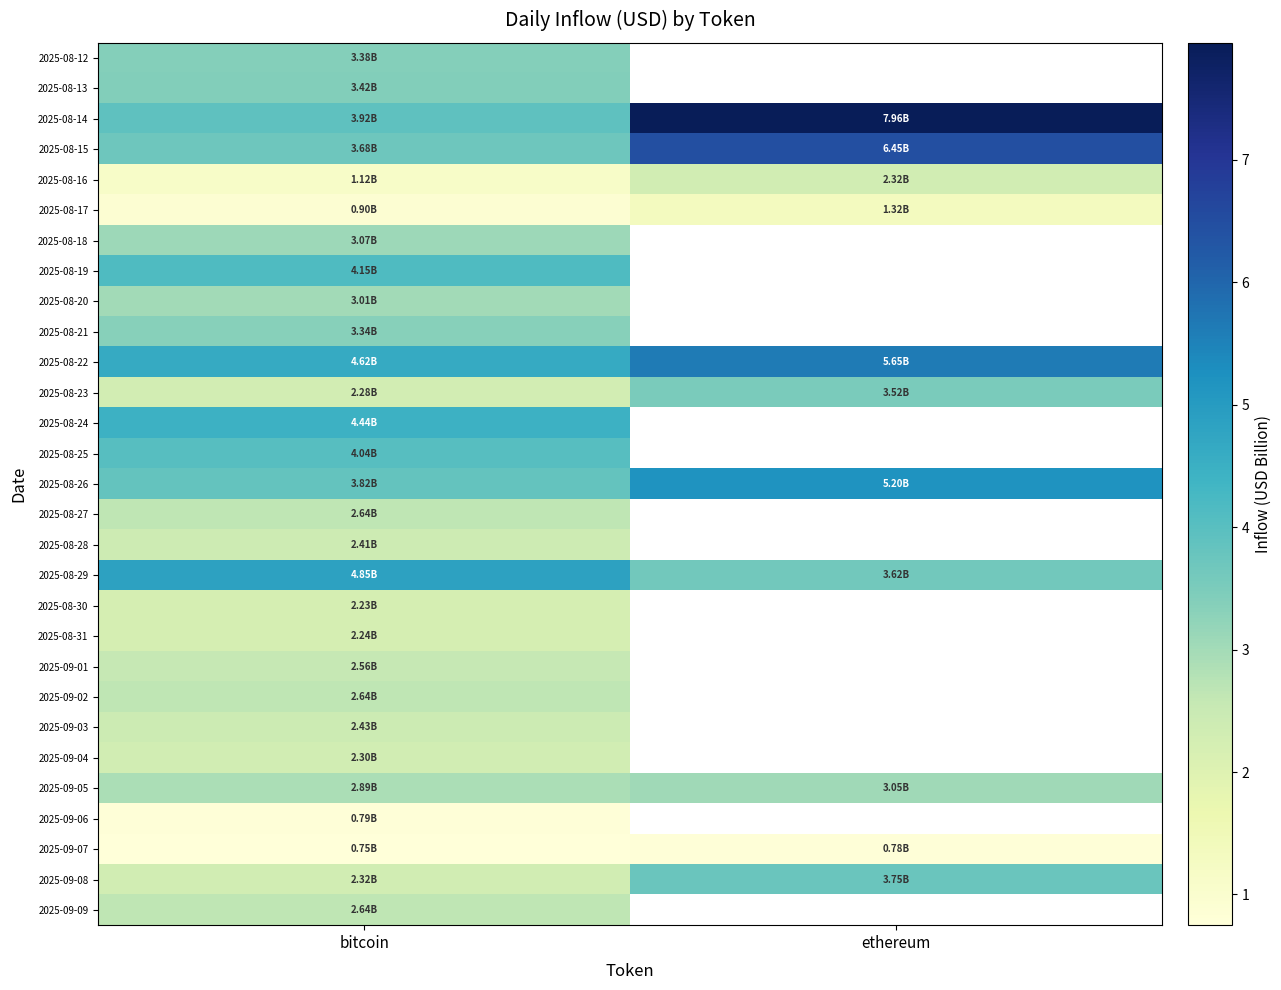

At which category does the chart reach its minimum across all series?

bitcoin